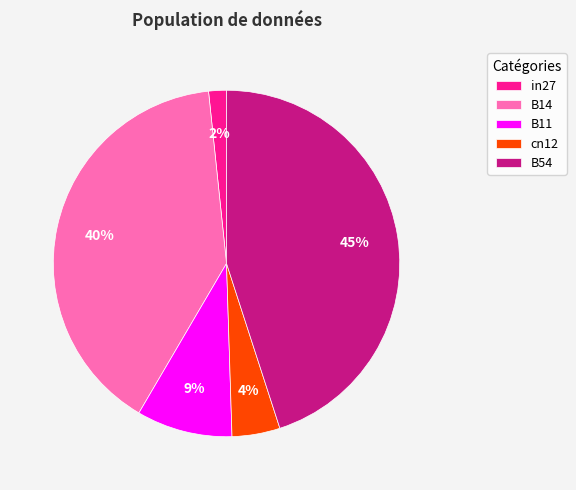

Rank the categories by value from highest to lowest.

B54, B14, B11, cn12, in27